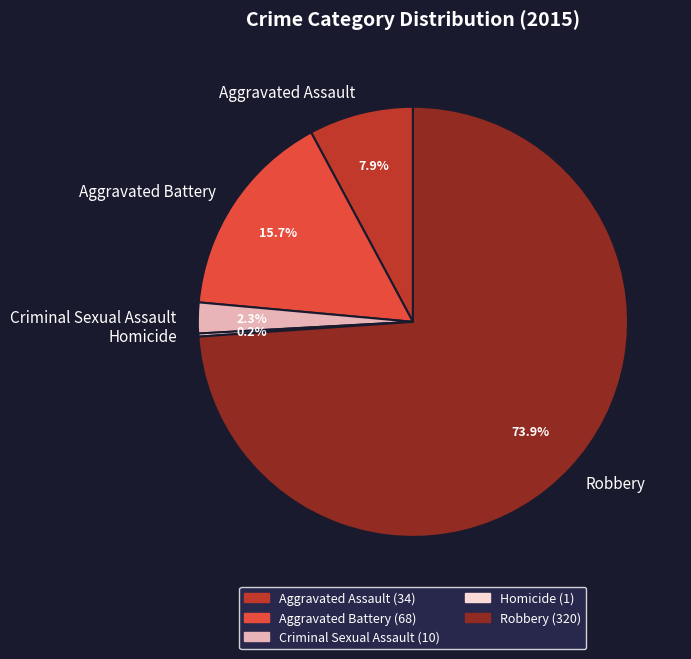

Which category accounts for the majority?

Robbery